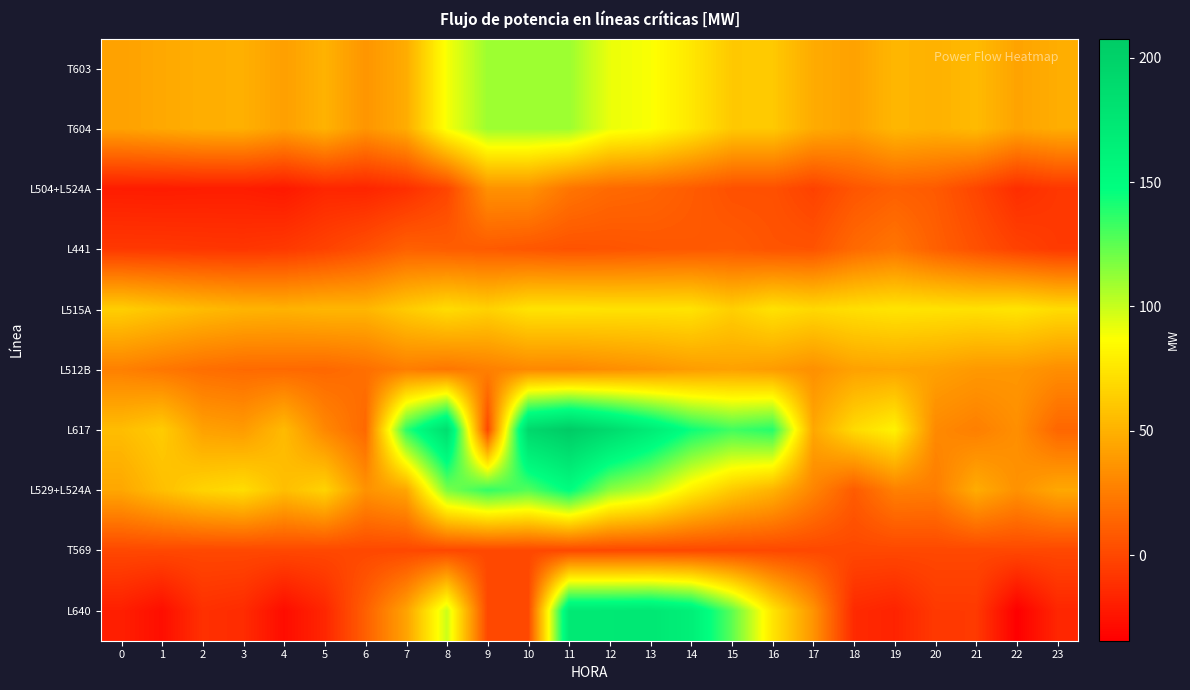

At how many categories does at least one series exceed 1?

24